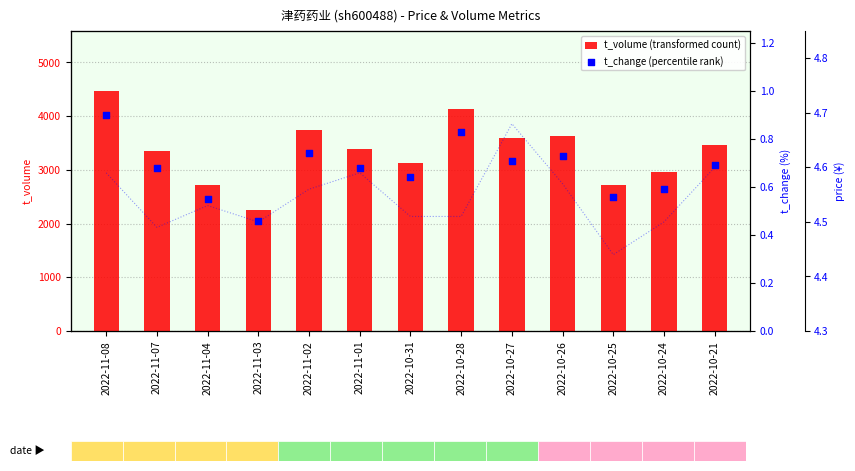

Which series contains the highest Y value?

t_volume (transformed count)